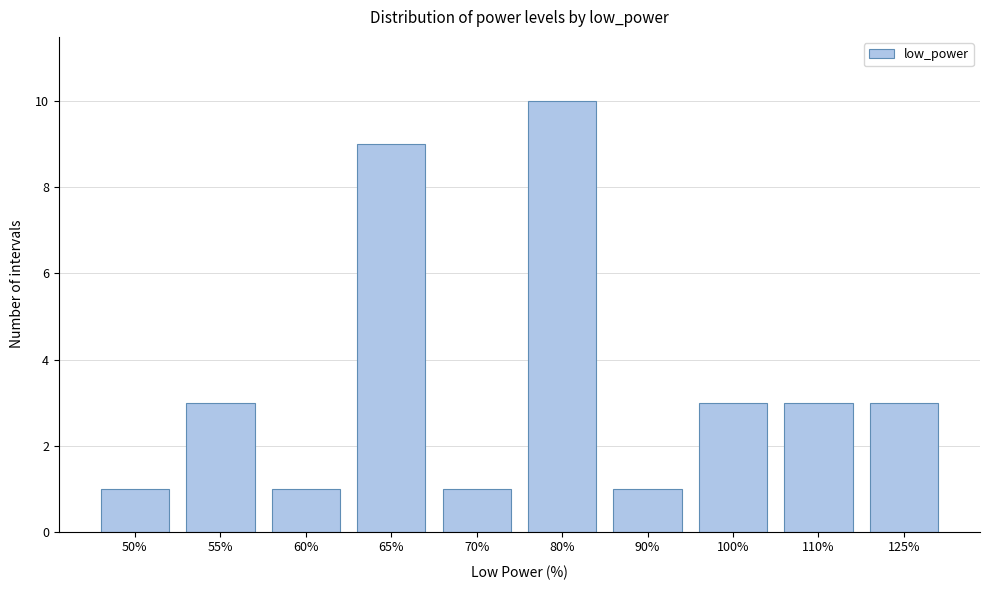

Reading left to right, what are all the values shown in this chart?

1	3	1	9	1	10	1	3	3	3